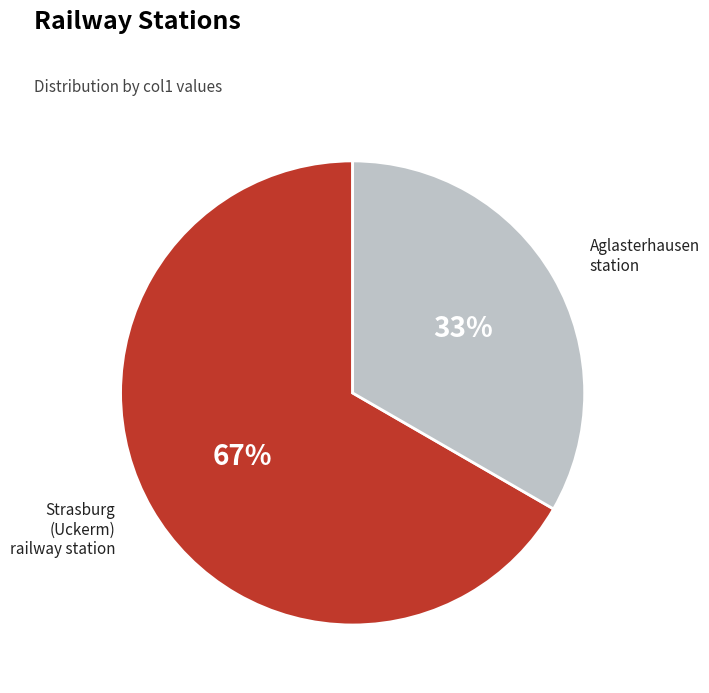

Is the sum of Aglasterhausen station and Strasburg (Uckerm) railway station greater than half?

Yes